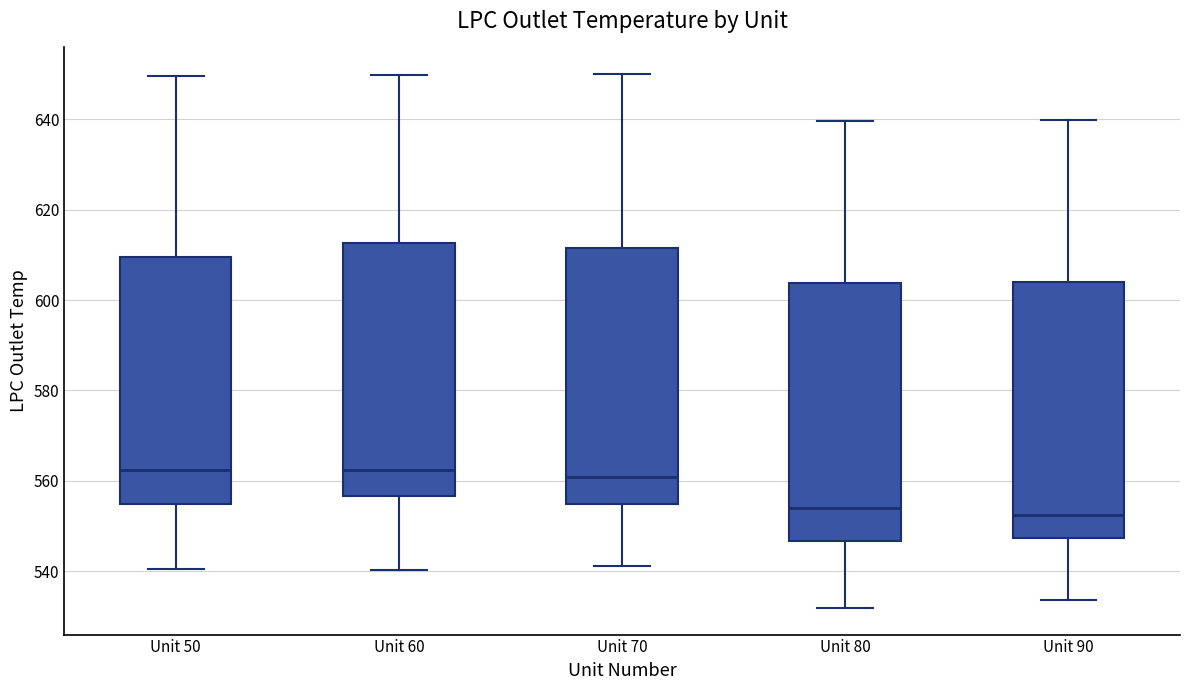

Where is the upper edge of the box for Unit 70 on the y-axis? The values are not printed on the chart, so give them approximately, as read against the axis.

612